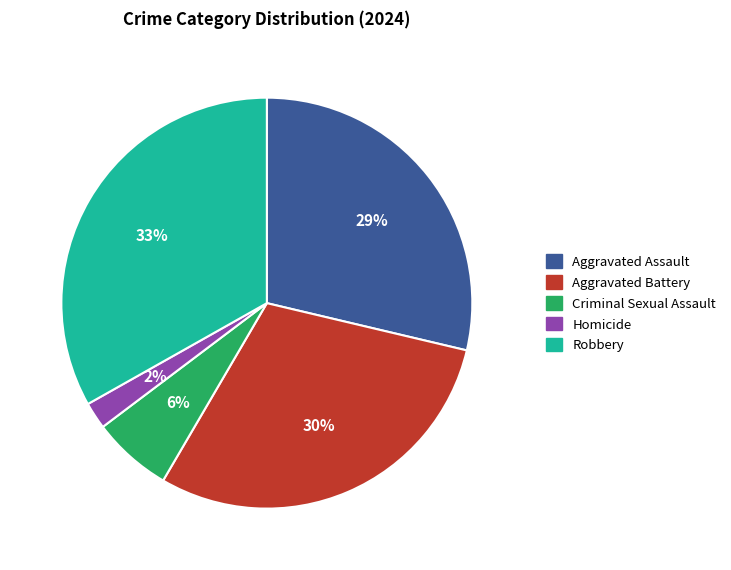

Is it true that Criminal Sexual Assault is 6% of the pie?

True